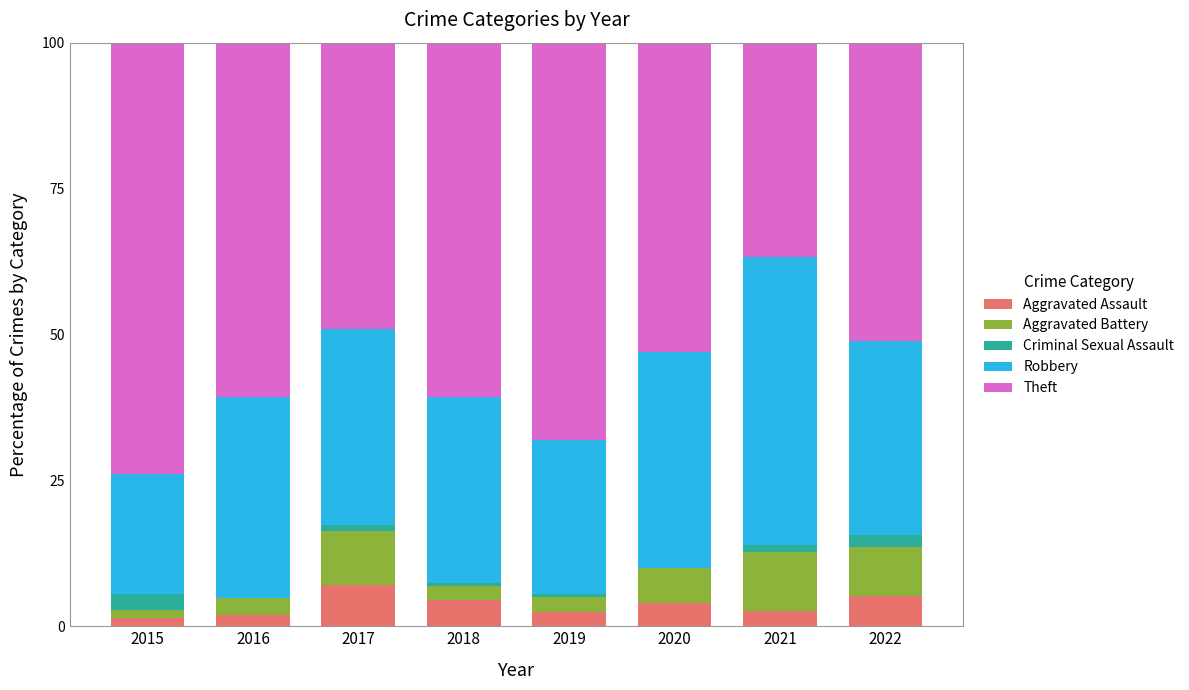

What is the highest value of the Aggravated Assault series?

7.1